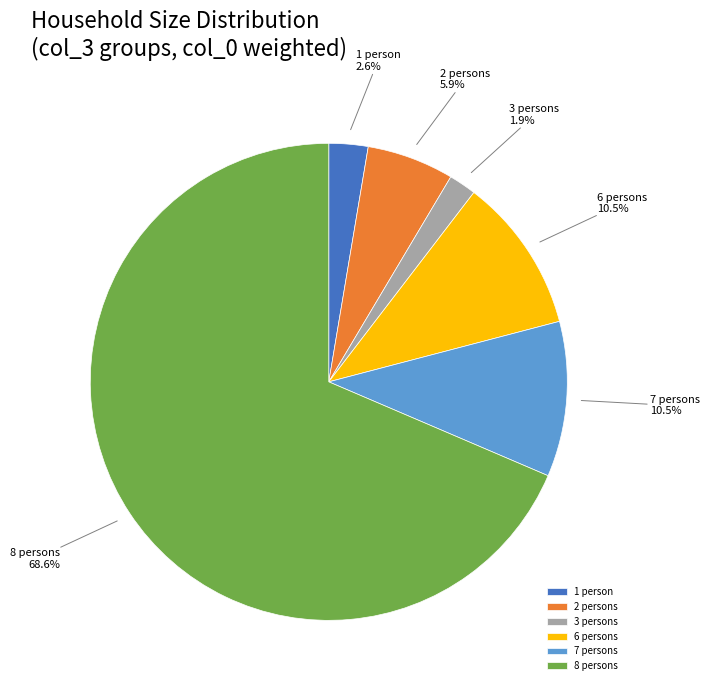

How much of the chart is everything except 8 persons?

31.4%